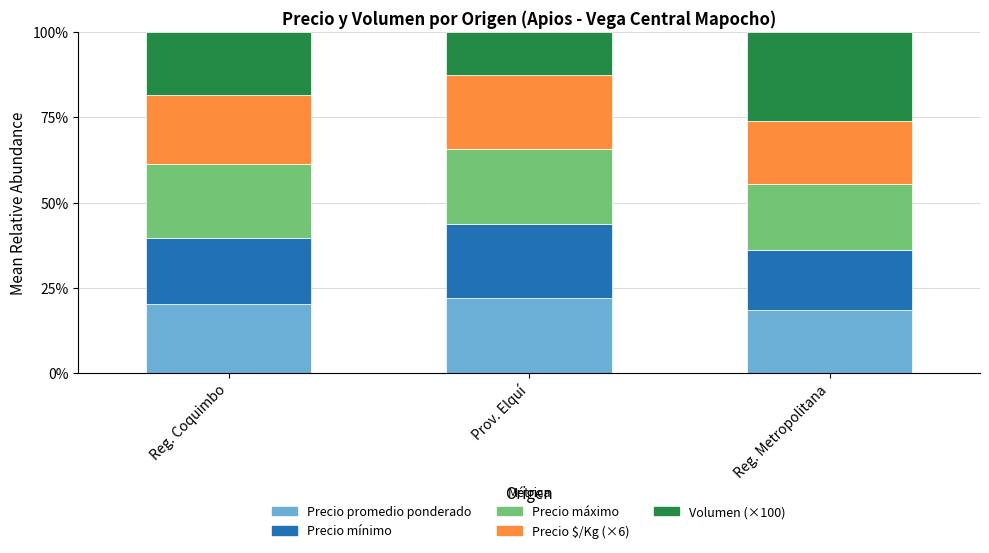

What are all the series names shown in the legend?

Precio promedio ponderado, Precio mínimo, Precio máximo, Precio $/Kg (×6), Volumen (×100)